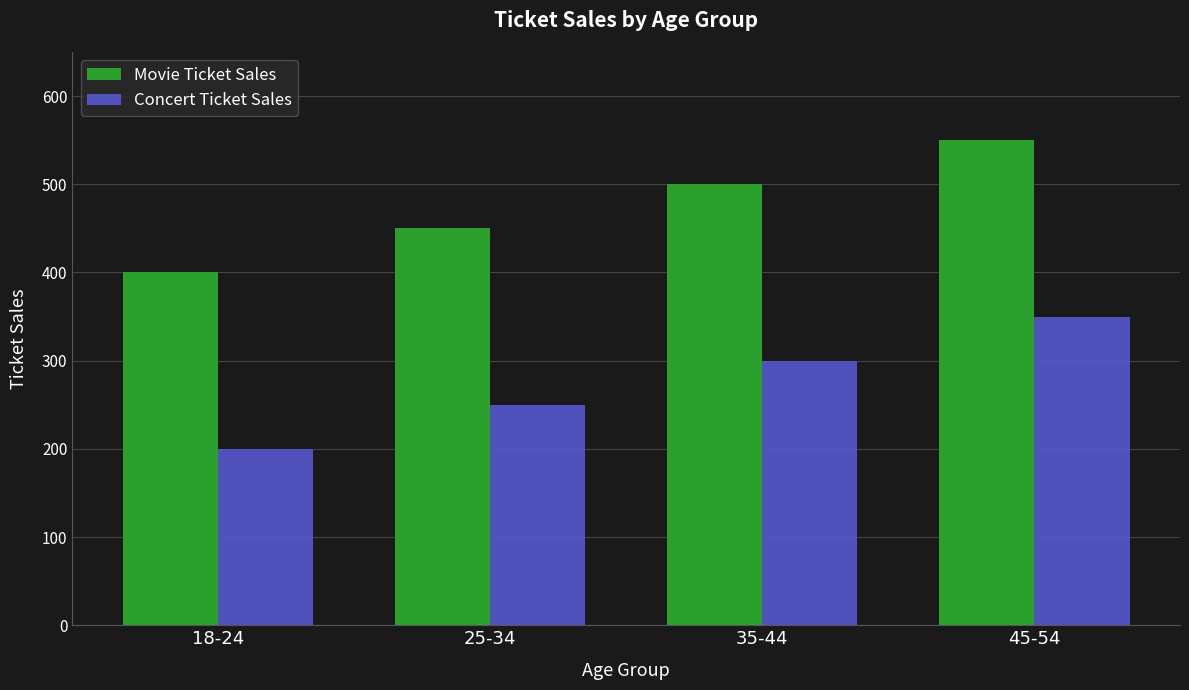

List the series in order of their peak value, lowest first.

Concert Ticket Sales, Movie Ticket Sales